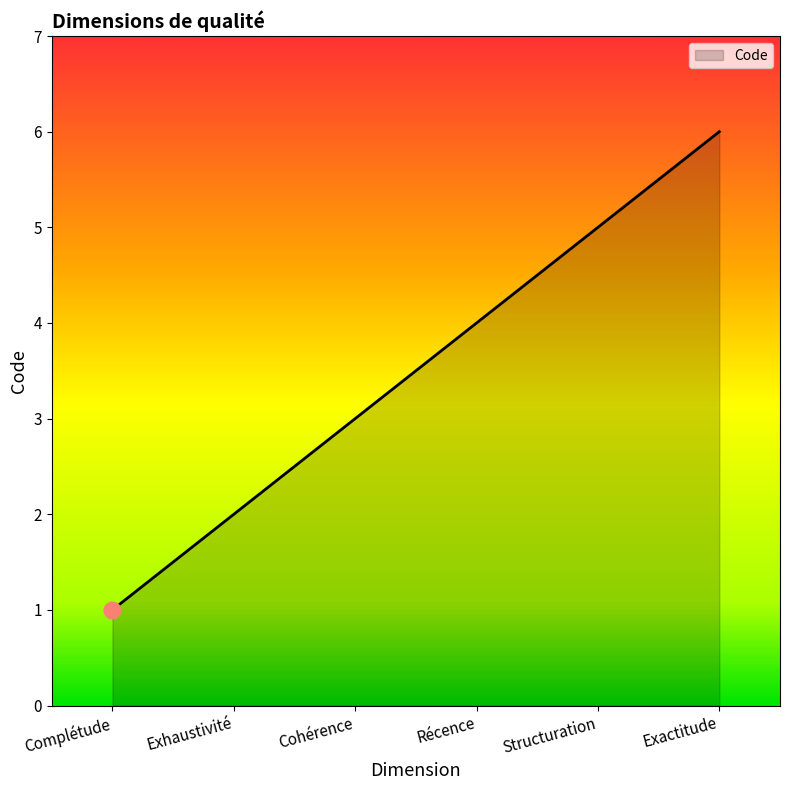

What is the sum of the values at Structuration and Récence?

9